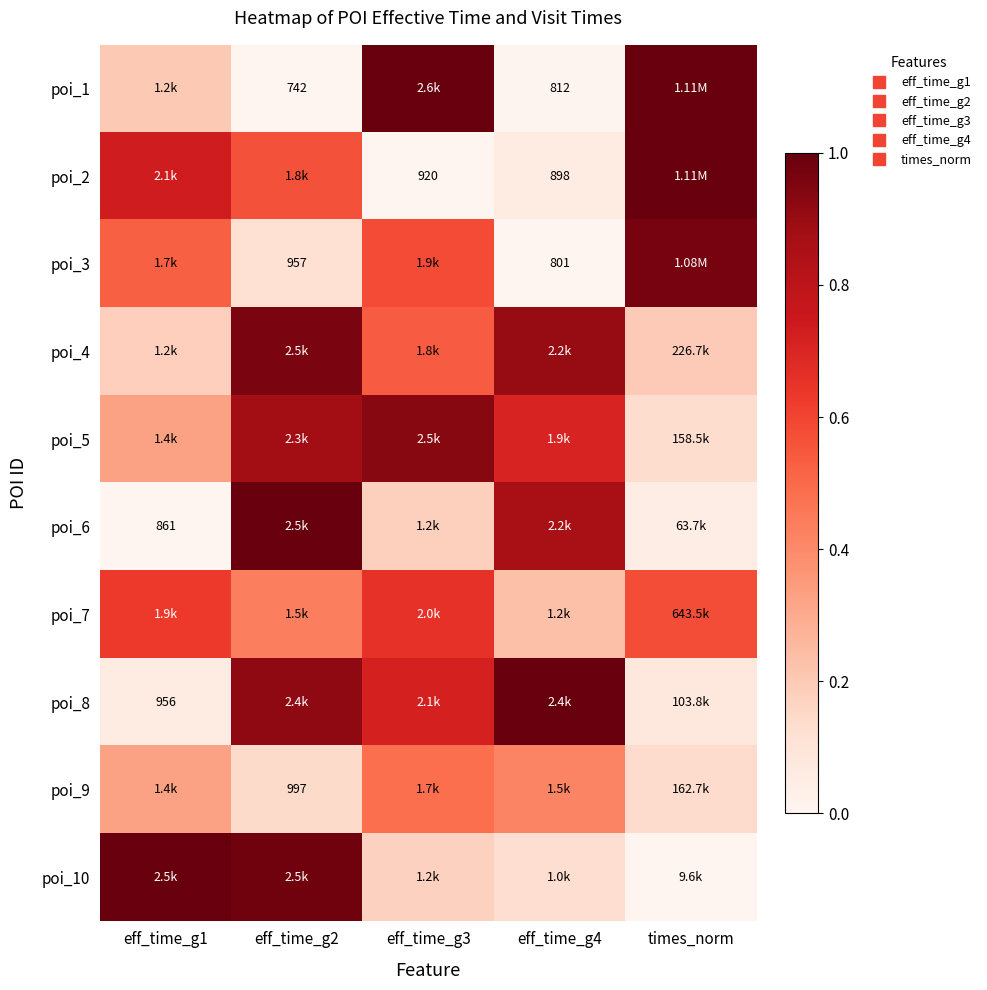

What is the difference between the poi_10 values at eff_time_g3 and eff_time_g2?

0.8